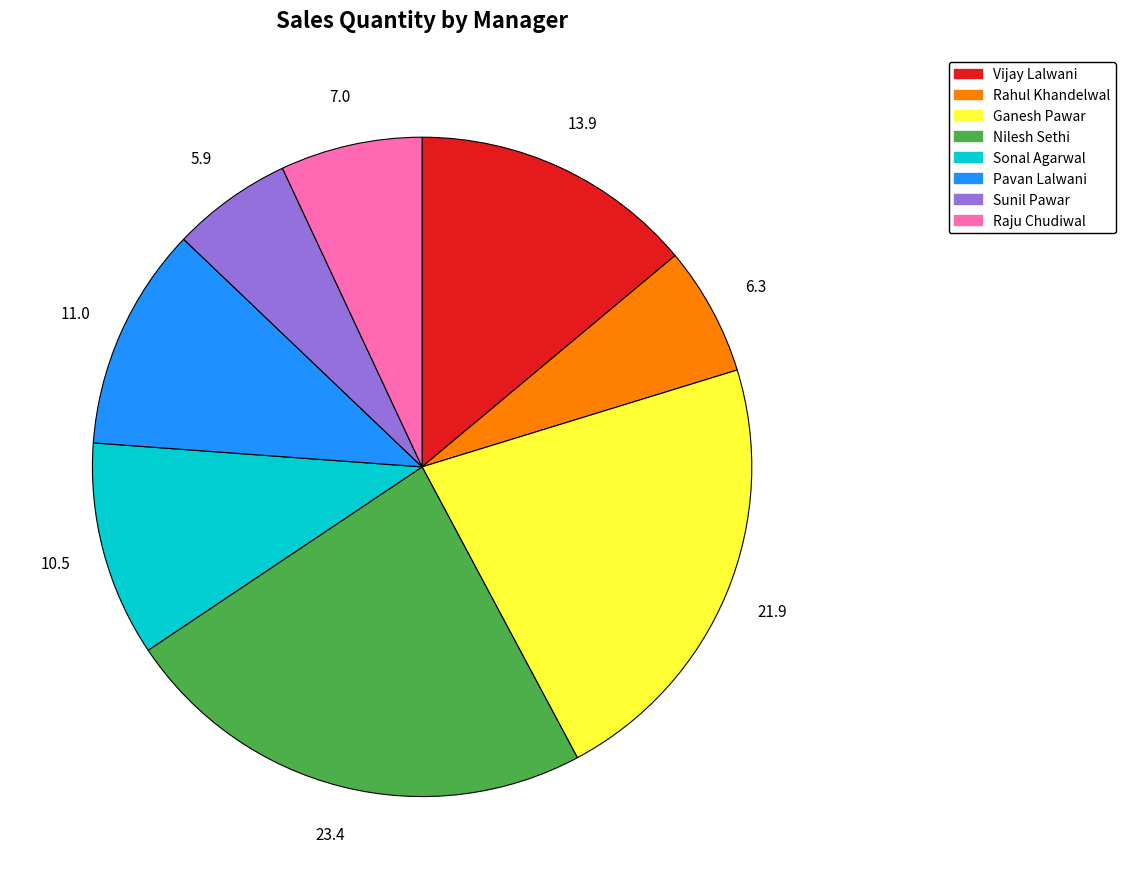

The Sonal Agarwal slice represents 11% of the pie. True or false?

True